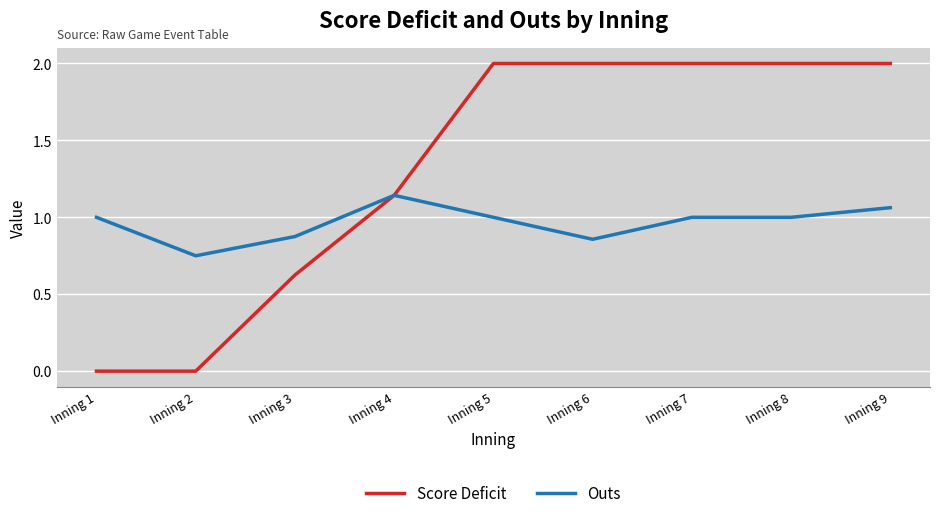

Which series has the largest range (max minus min)?

Score Deficit